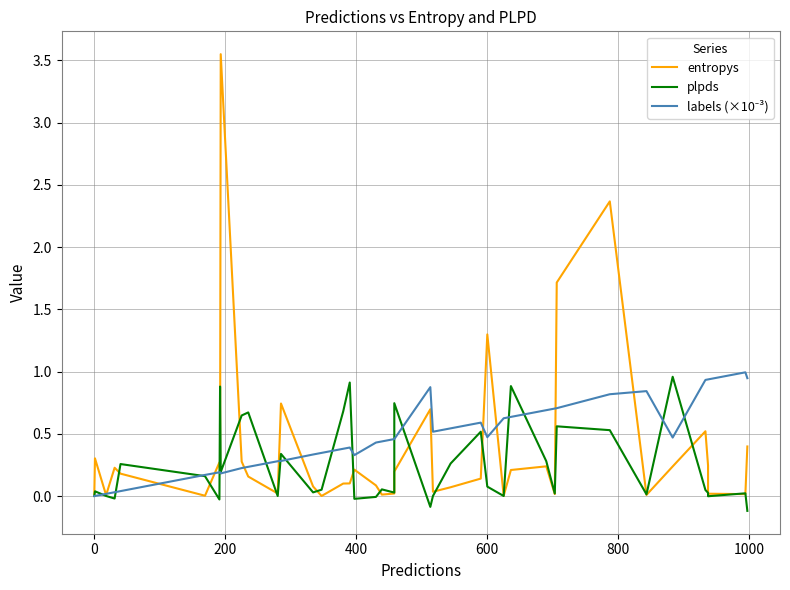

Count the number of categories in the chart.

40